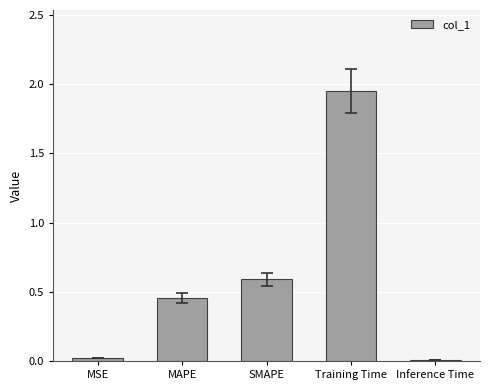

The chart shows a value of 0.6 at SMAPE. True or false?

True